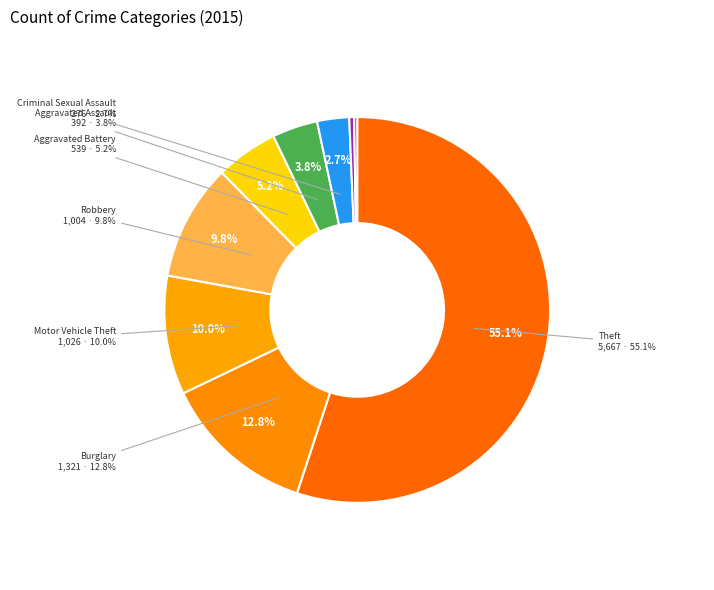

The Aggravated Battery slice represents 1% of the pie. True or false?

False